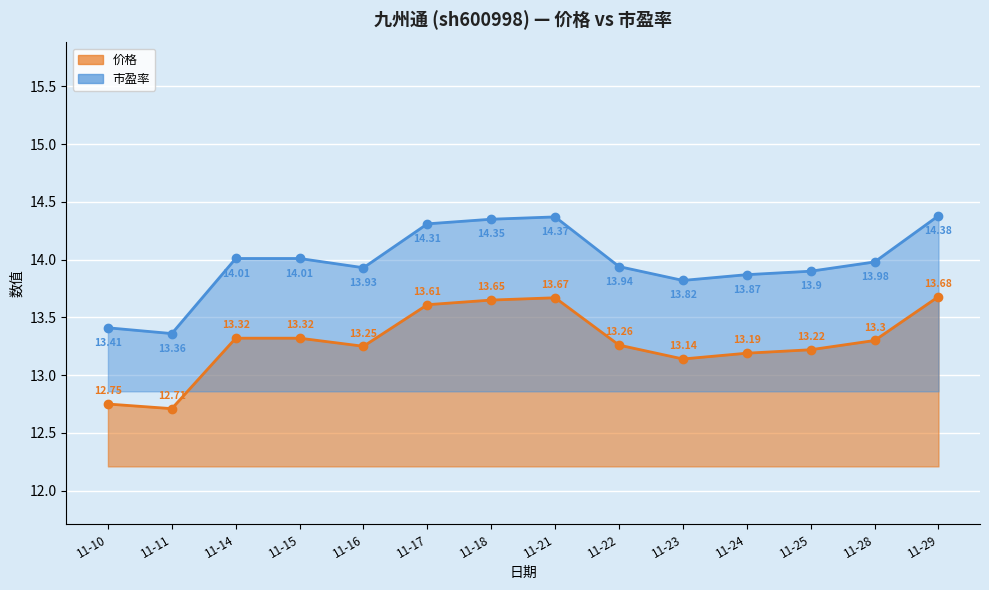

At how many categories does at least one series exceed 14?

6